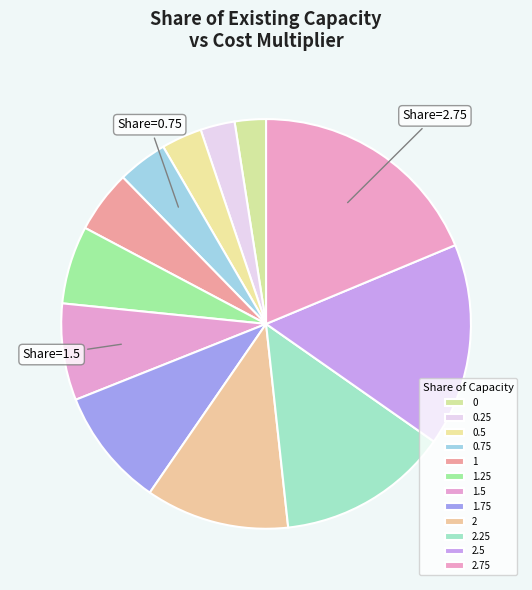

What percentage is the 2.5 slice, to the nearest percent?

16%